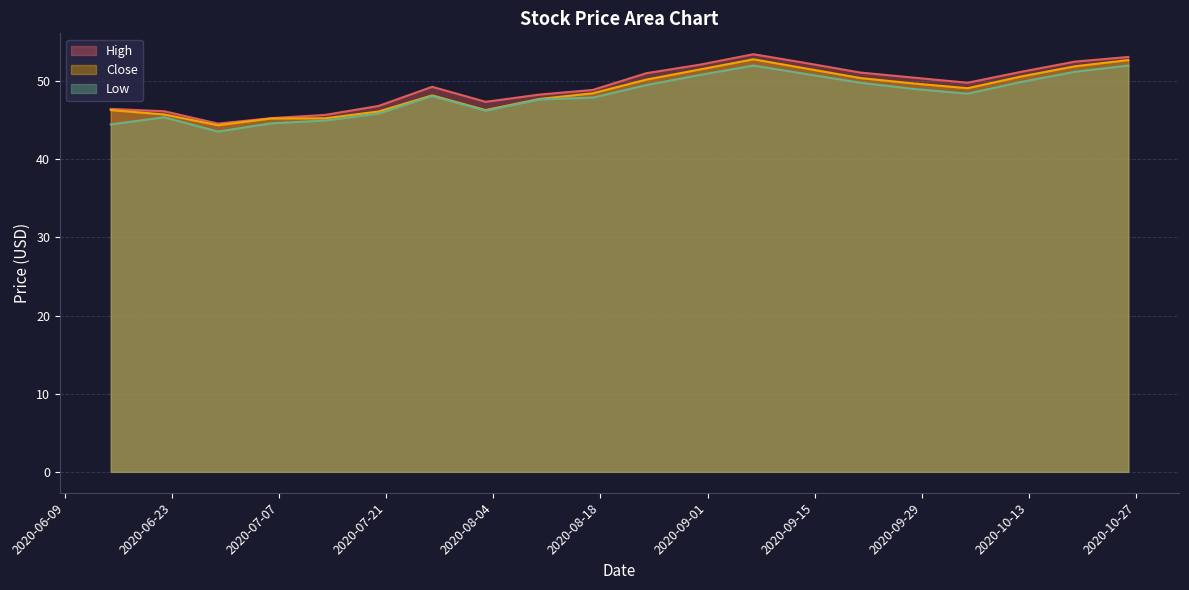

How many interior local peaks does the Low series have?

3